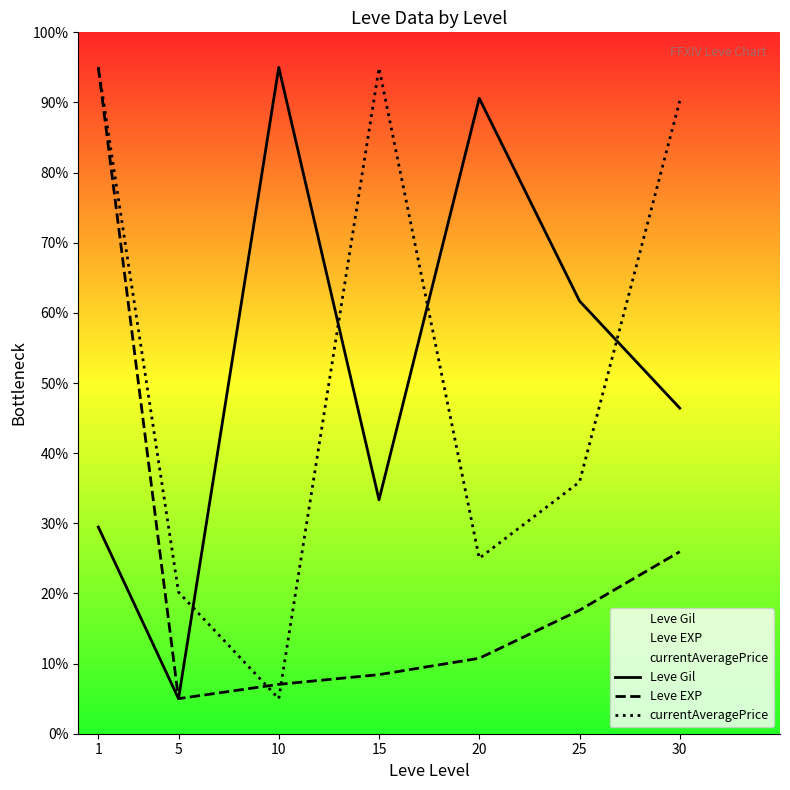

Which has a higher value, 10 or 15?

10